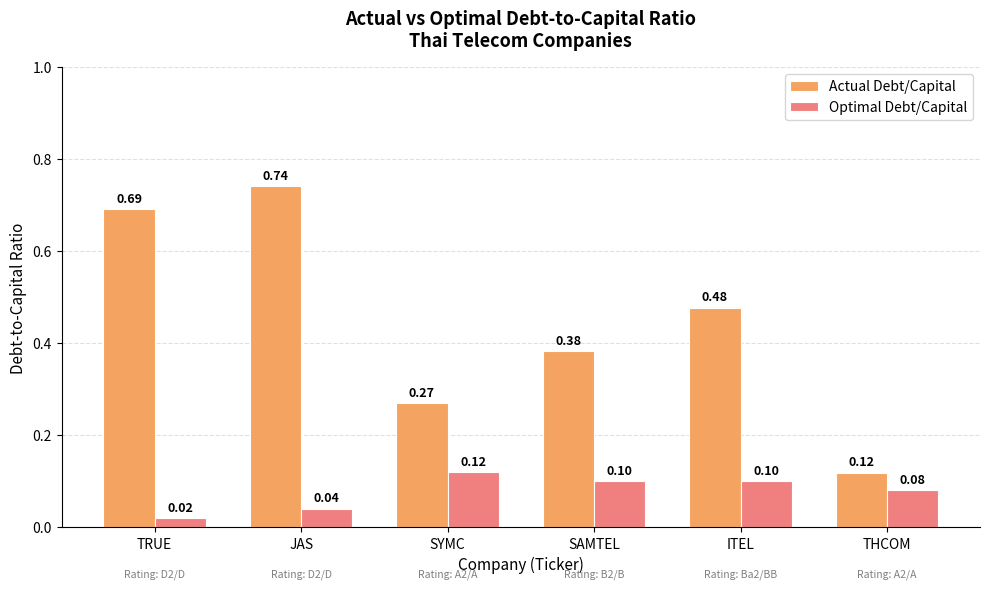

At which label does Actual Debt/Capital reach its minimum?

THCOM